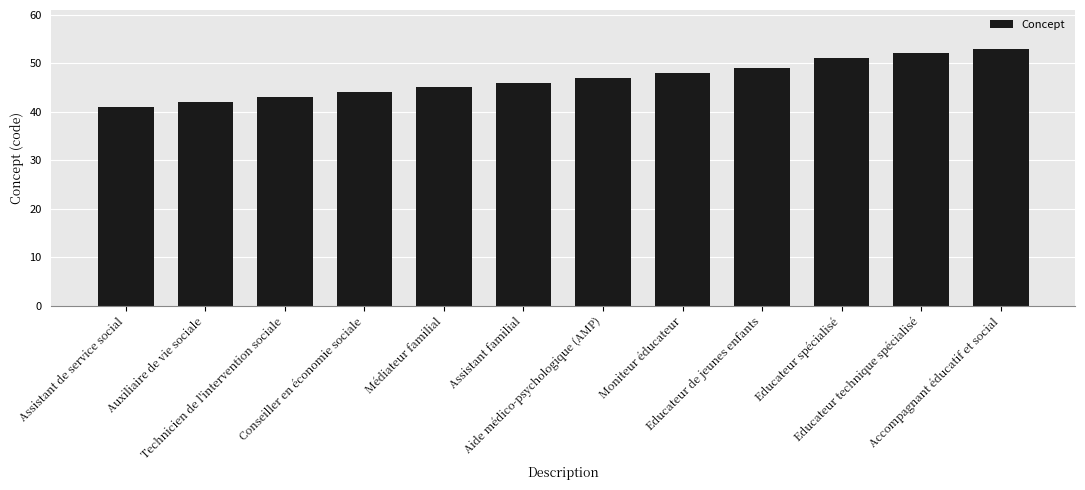

What position from the right is Assistant de service social?

12